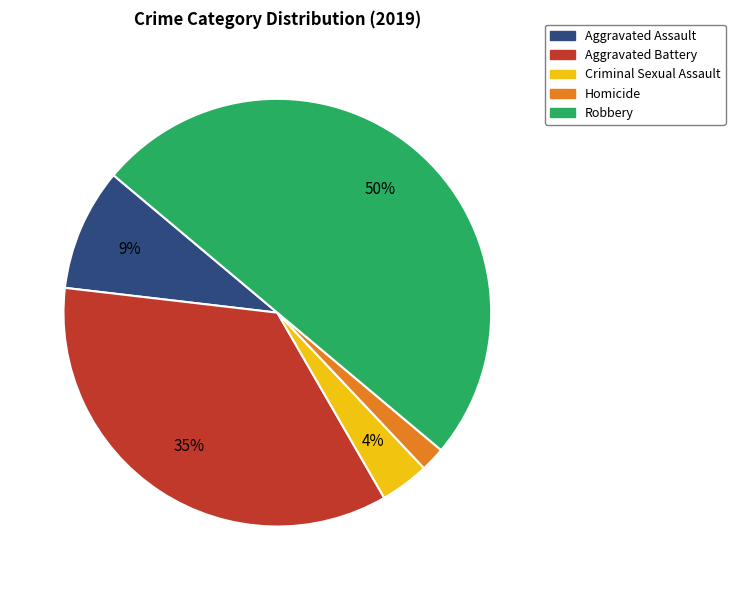

What percentage is the Robbery slice, to the nearest percent?

50%